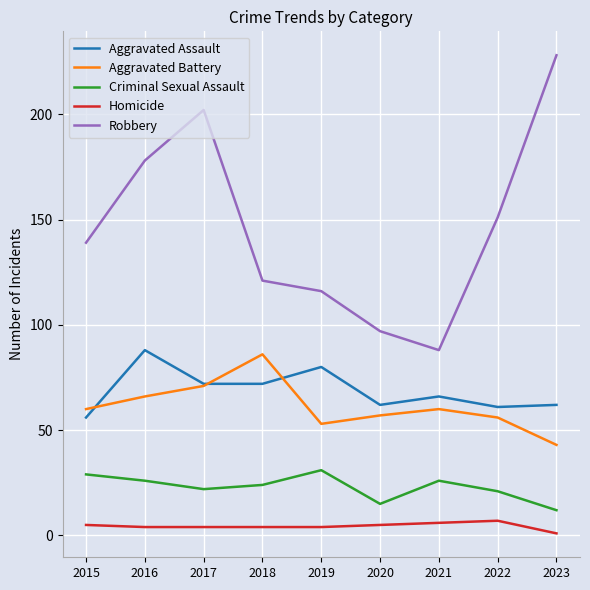

In Criminal Sexual Assault, how many points are higher than both neighbors (excluding endpoints)?

2